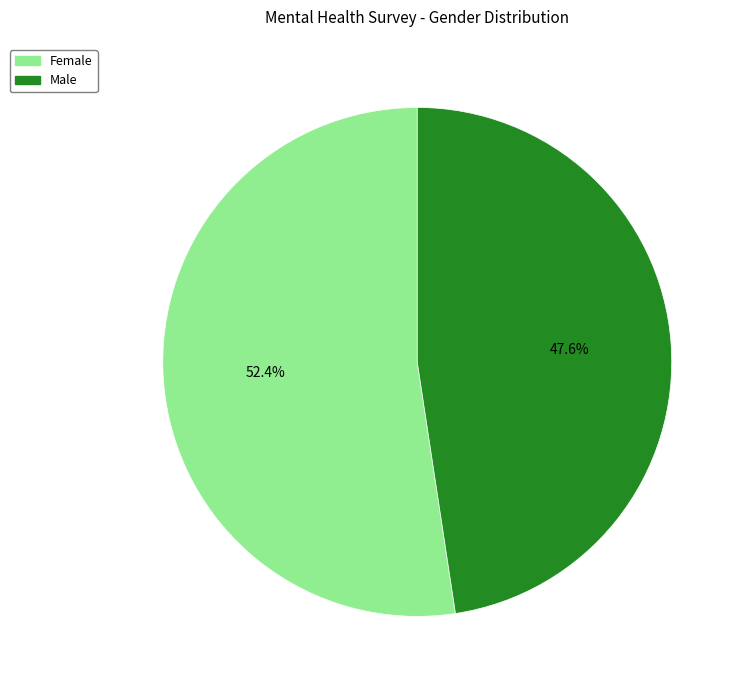

How many segments does this pie chart have?

2